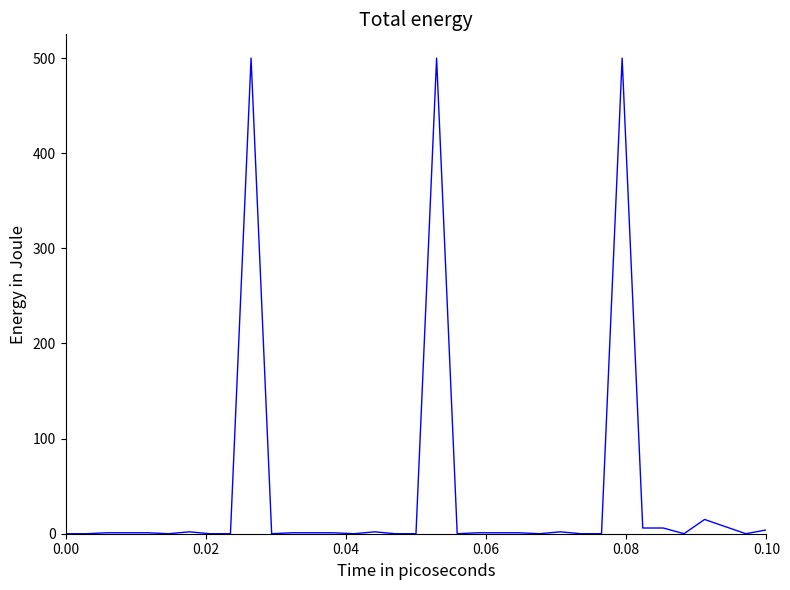

What is the maximum value shown in the chart?

500.0